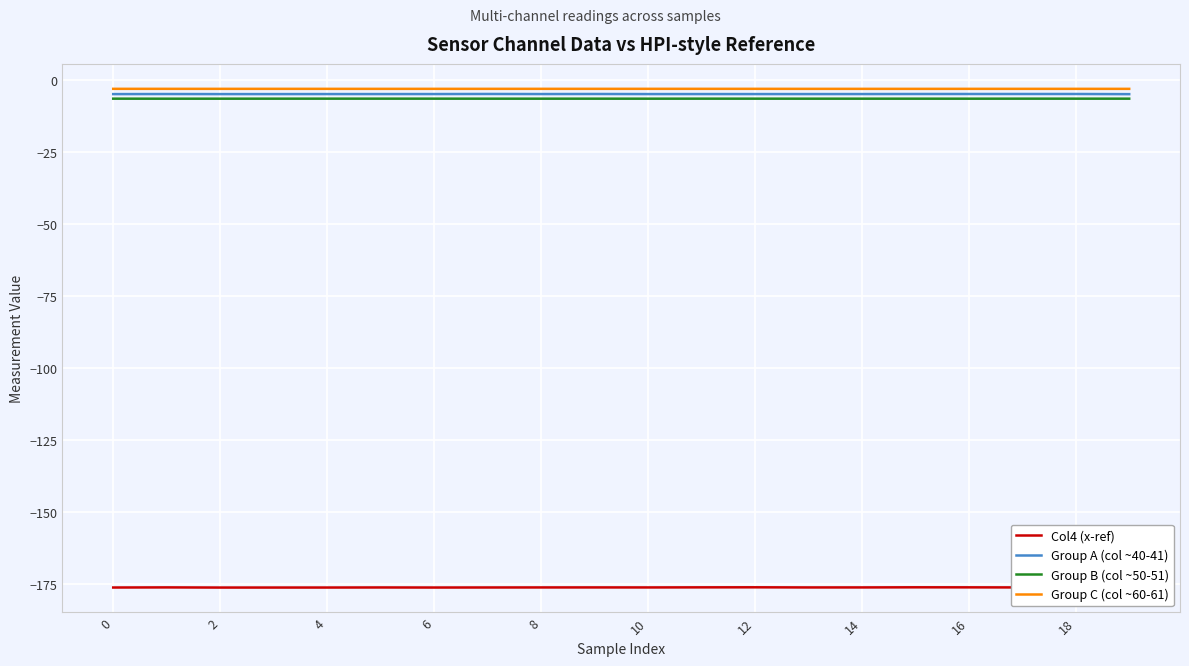

What is the highest value of the Group B (col ~50-51) series?

-6.5